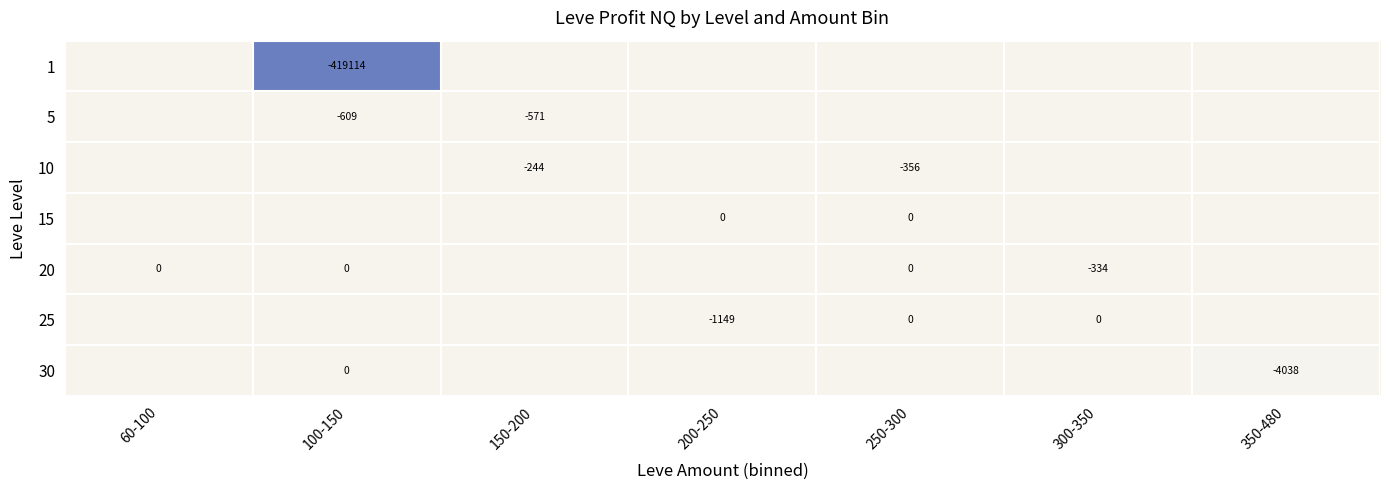

What is the spread (max minus min) of values at 350-480?

4037.7